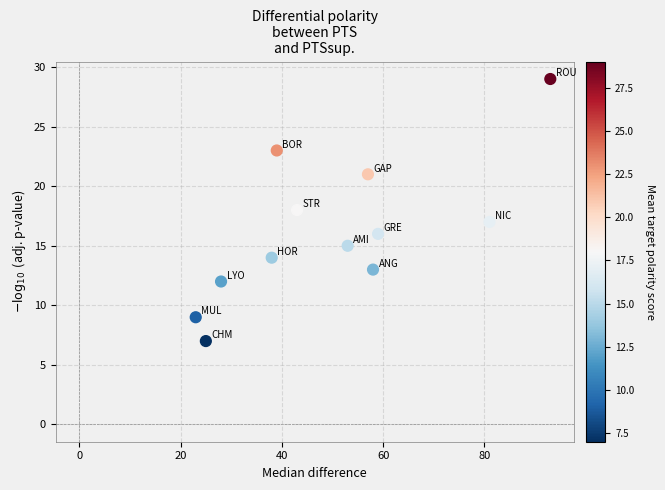

What is the average X value?

50